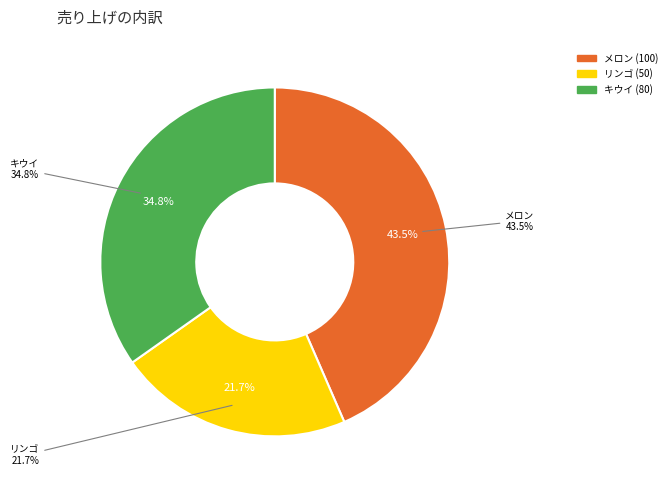

What is the total percentage of キウイ and メロン?

78.3%